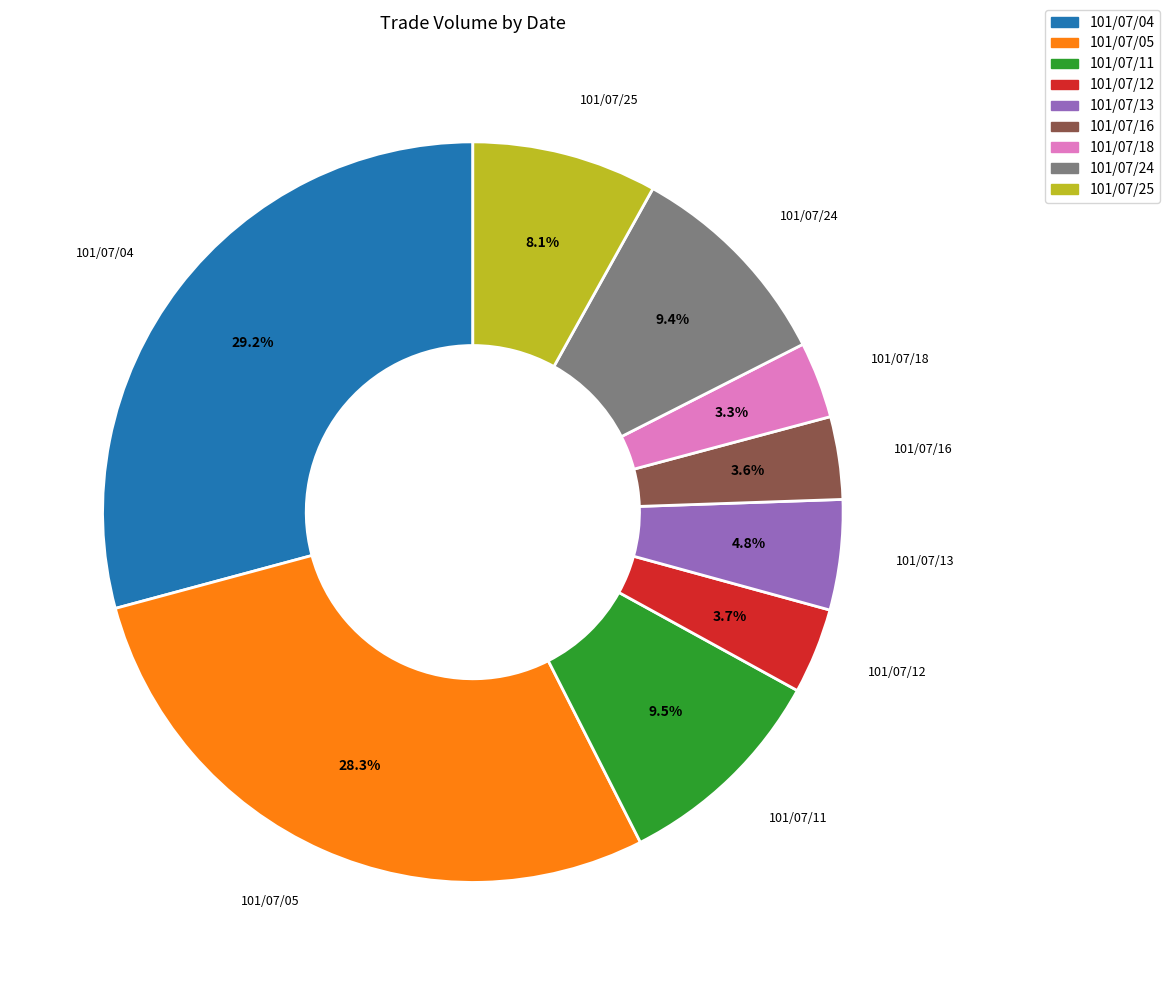

Which has a higher value, 101/07/11 or 101/07/04?

101/07/04